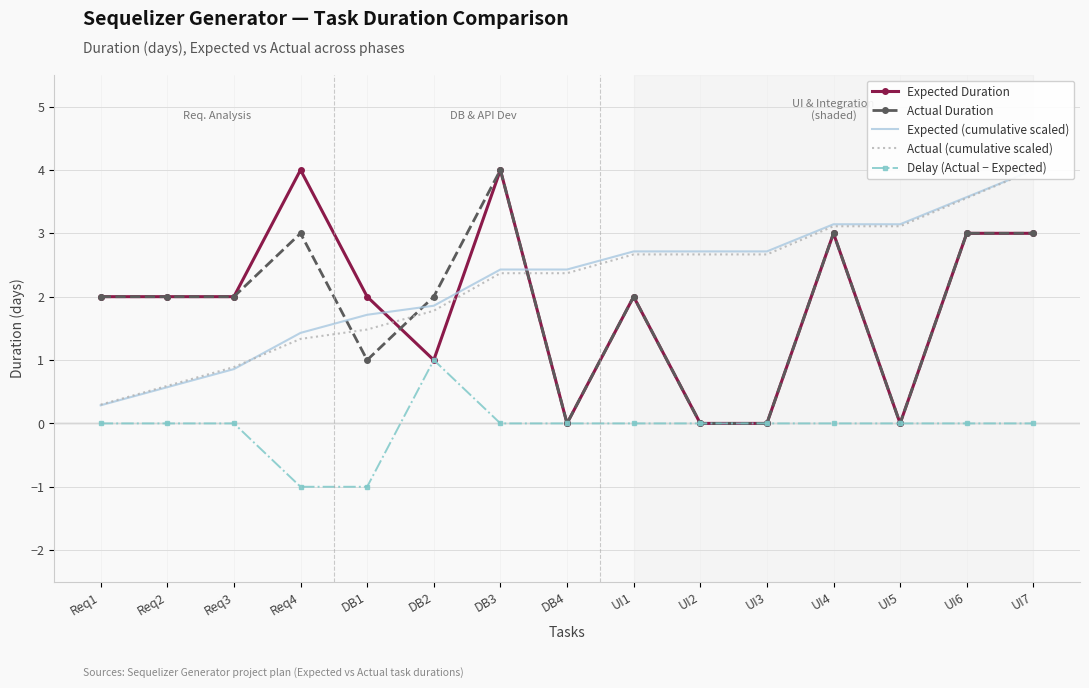

True or false: Actual Duration has more than 2 interior local peaks.

True